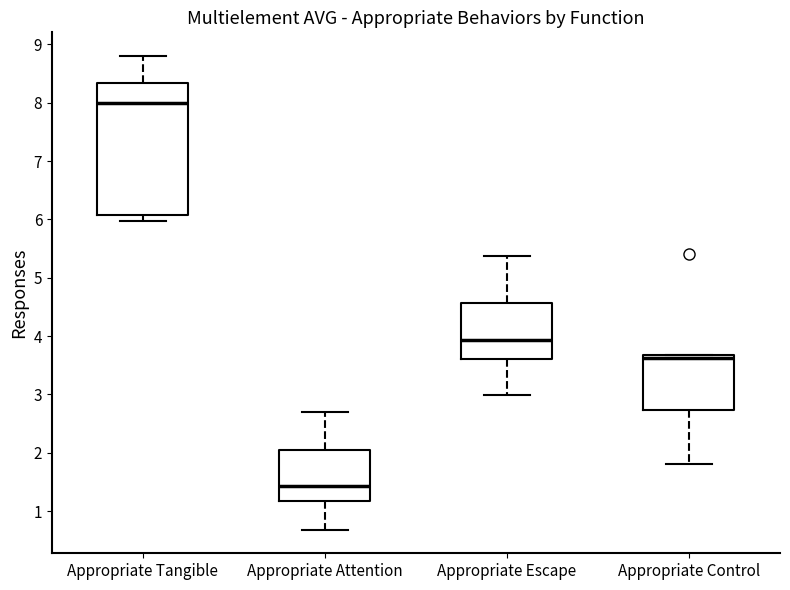

Reading left to right, transcribe this box plot: for each box, give where its median line is, the range the box spans, and where its two whiskers end, as read against the y-axis. The values are not printed on the chart, so give them approximately, as read against the axis.

Appropriate Tangible: median 8.0, box 6.1 to 8.3, whiskers 6.0 to 8.8
Appropriate Attention: median 1.4, box 1.2 to 2.0, whiskers 0.7 to 2.7
Appropriate Escape: median 3.9, box 3.6 to 4.6, whiskers 3.0 to 5.4
Appropriate Control: median 3.6, box 2.7 to 3.7, whiskers 1.8 to 3.7